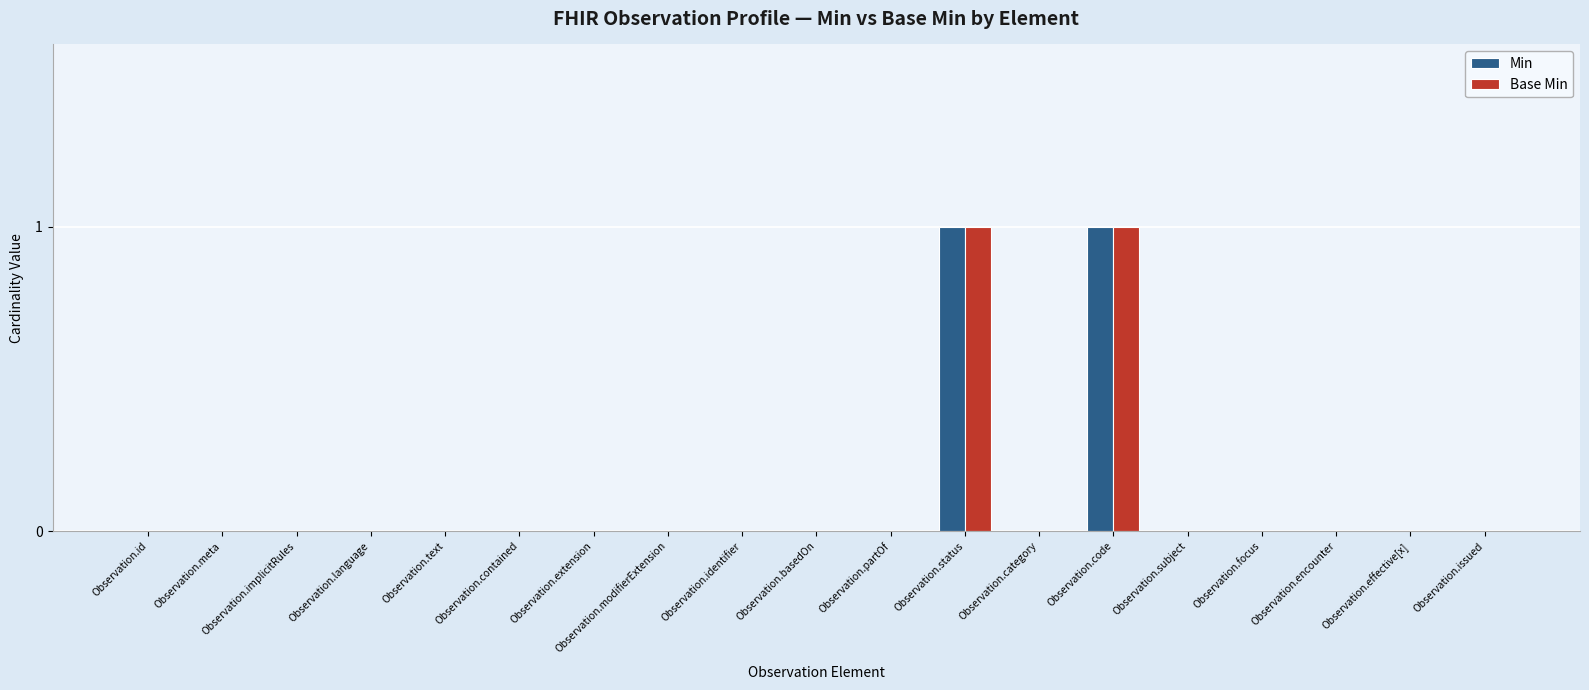

True or false: Base Min has a value of -1 at Observation.meta.

False